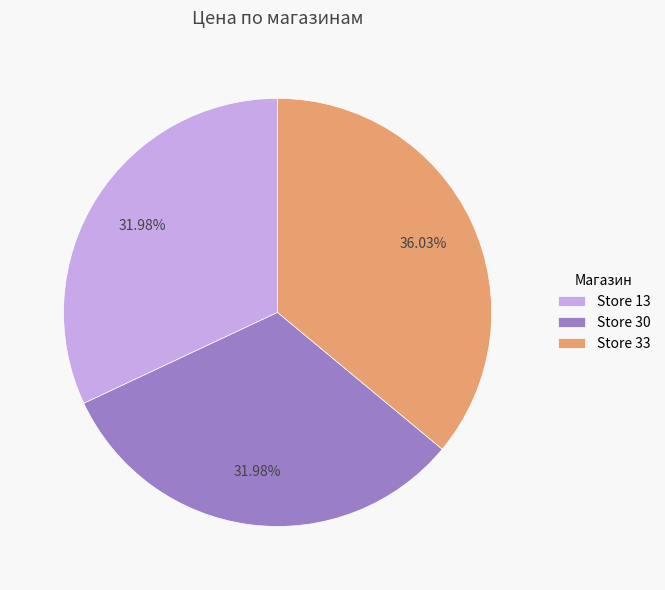

Does any single category account for the majority?

No